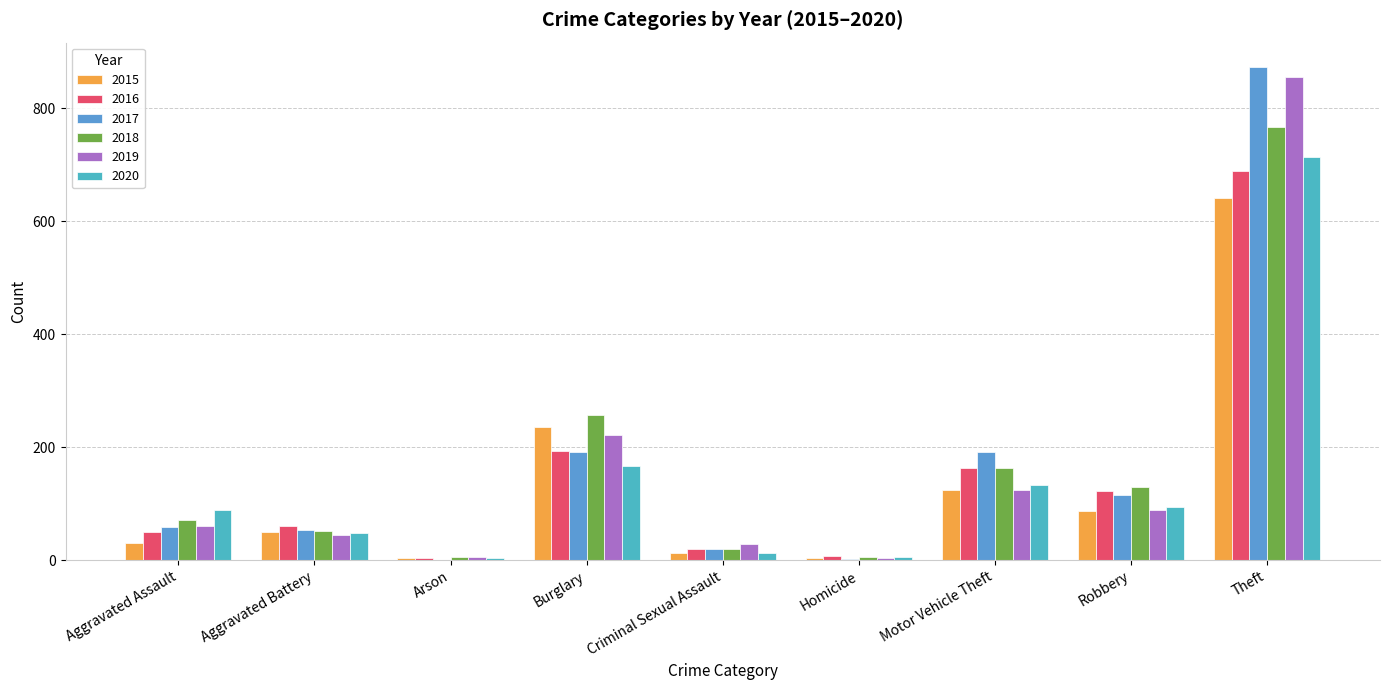

At how many categories does at least one series exceed 852?

1